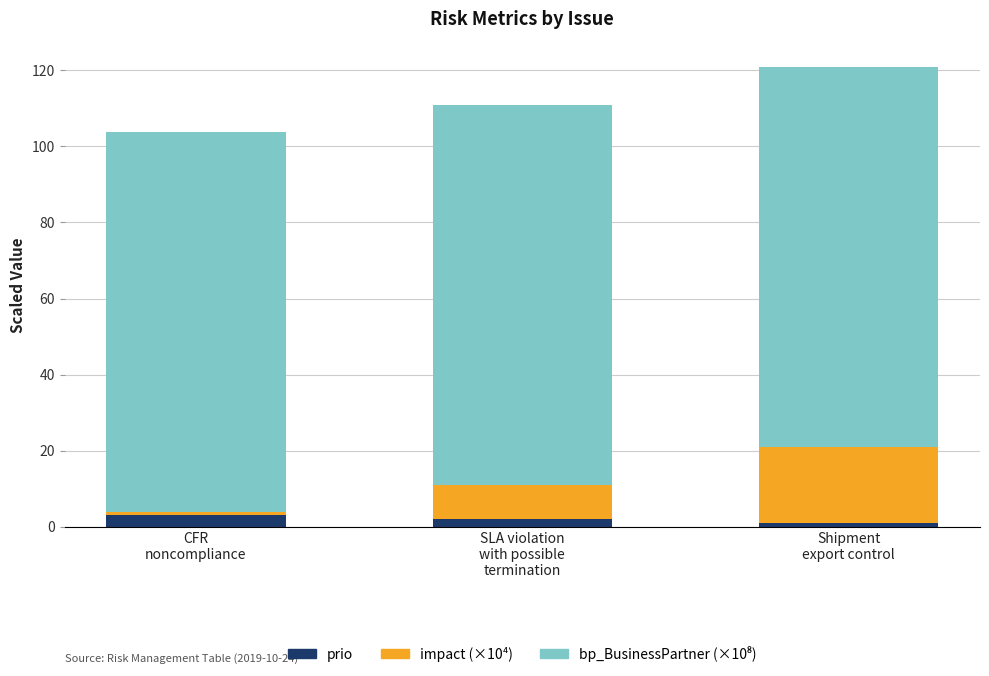

Reading left to right, list the values for the prio series.

3.0	2.0	1.0